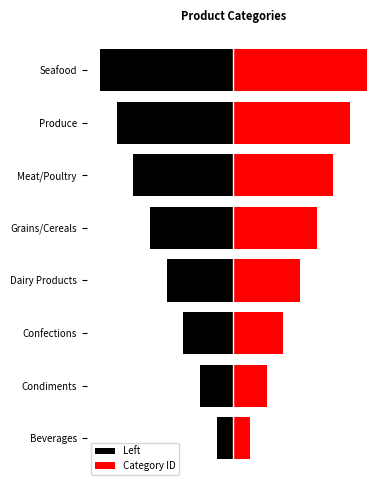

What is the value of the Left bar at the 5th from the left?

-5